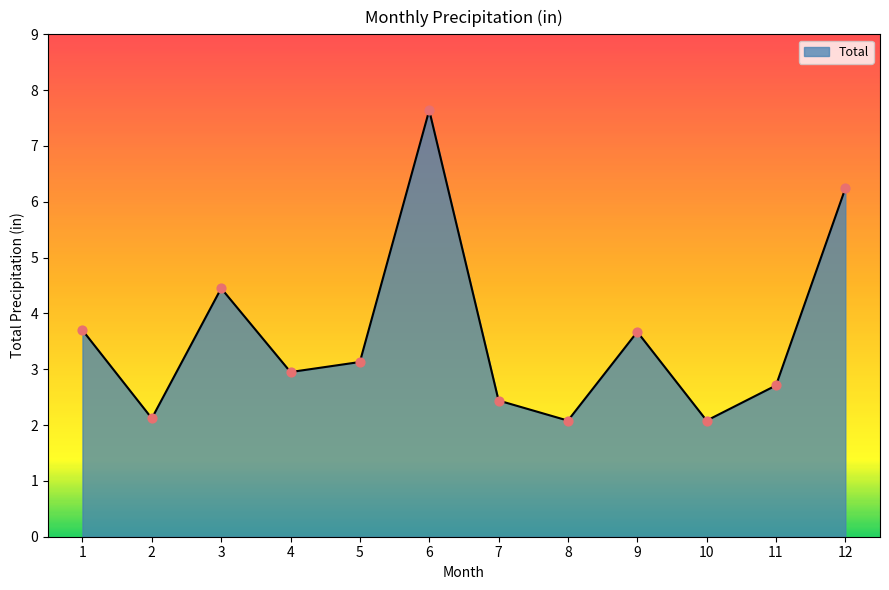

What is the change in value from 9 to 10?

-1.6